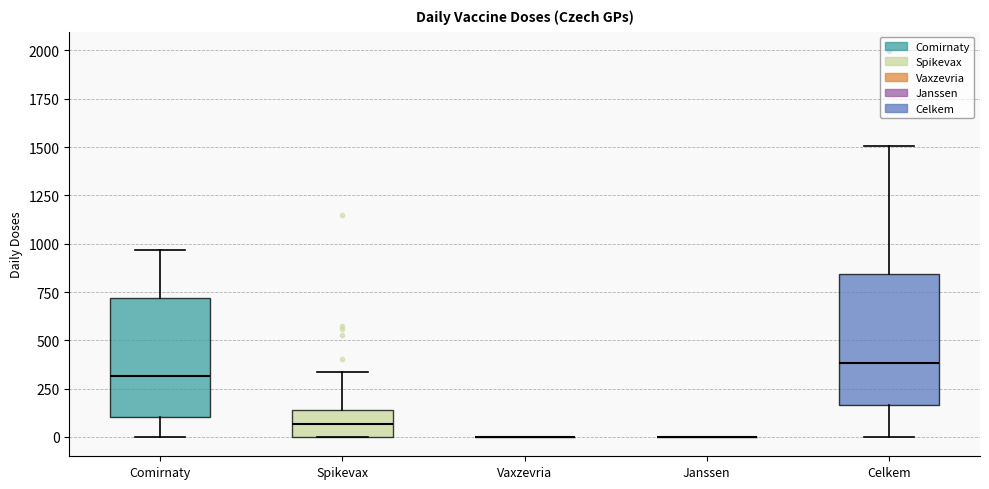

Where is the lower edge of the box for Comirnaty on the y-axis? The values are not printed on the chart, so give them approximately, as read against the axis.

100